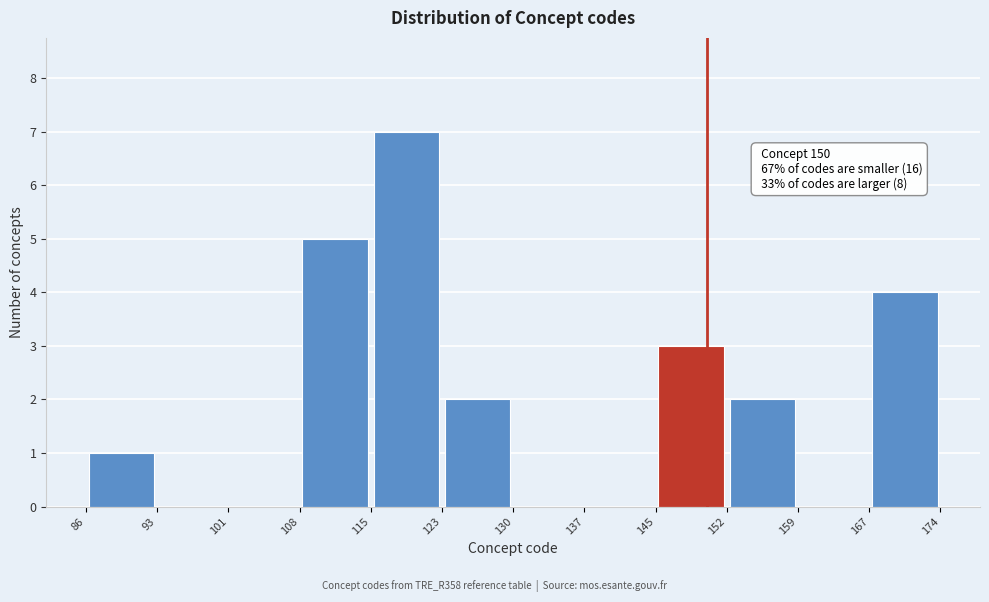

Which range on the x-axis has the tallest bar?

115 to 123